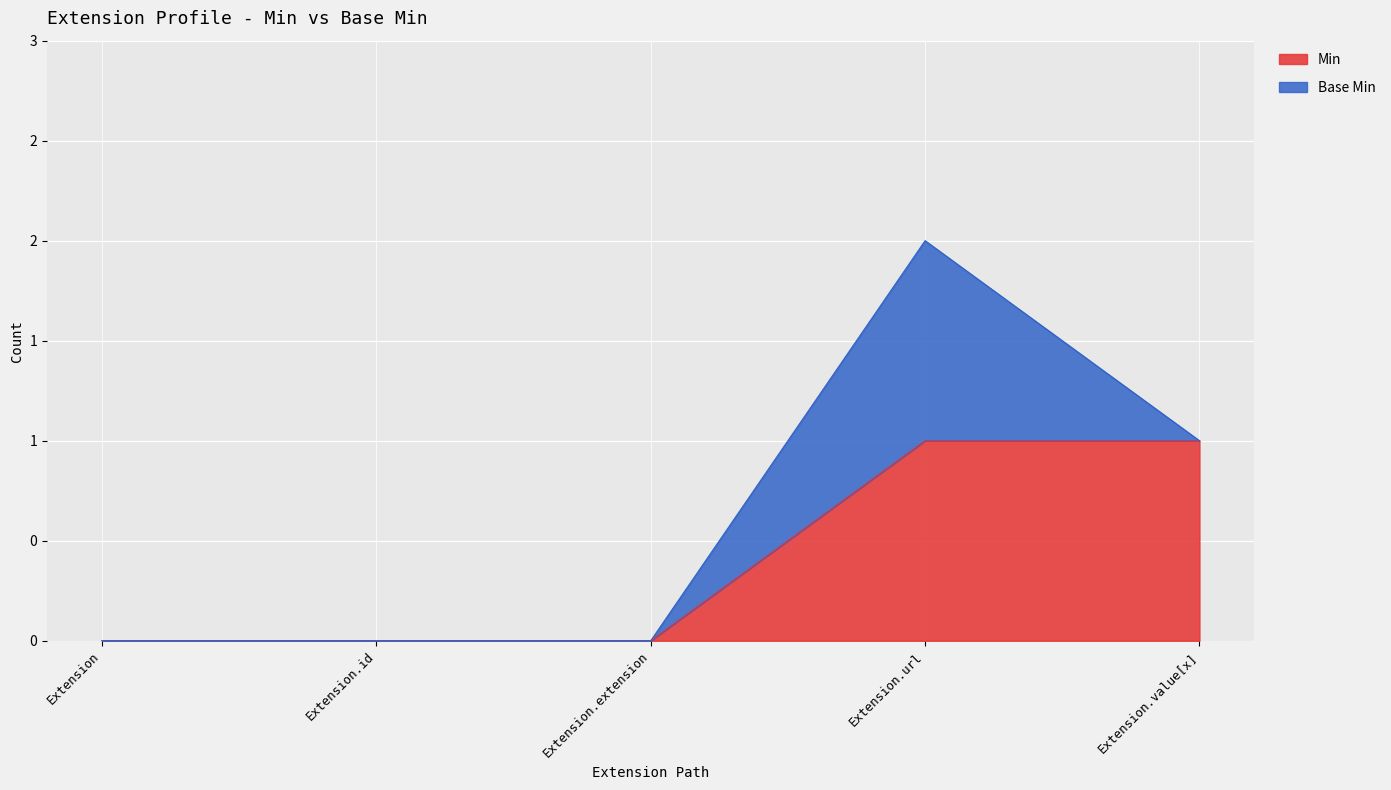

The chart shows a value of 0 at Extension.id. True or false?

False